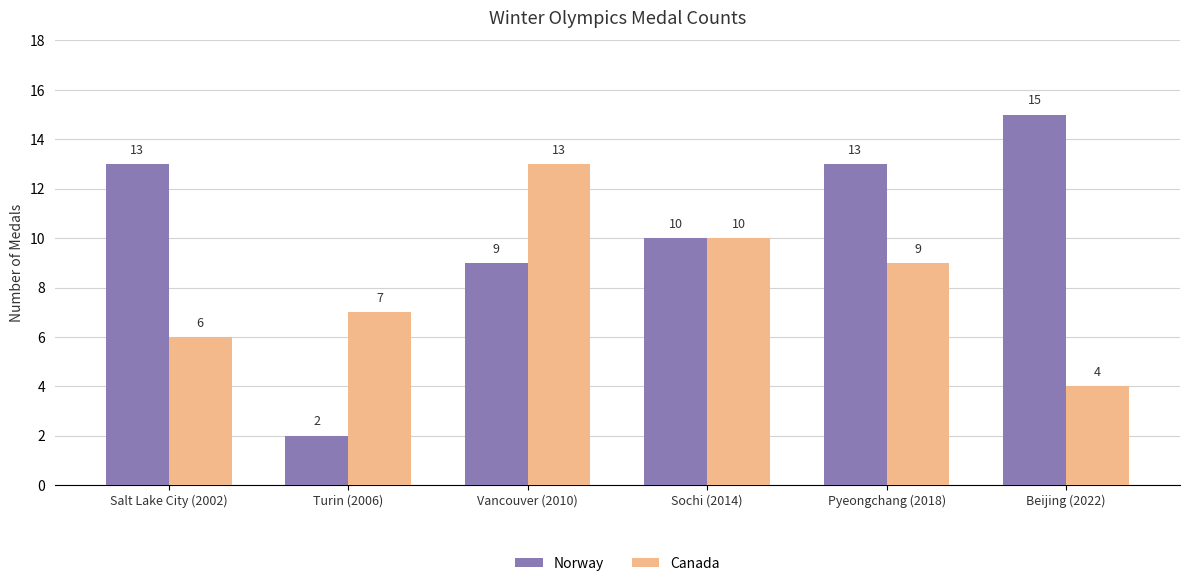

What is the approximate value of Norway at Turin (2006)?

2